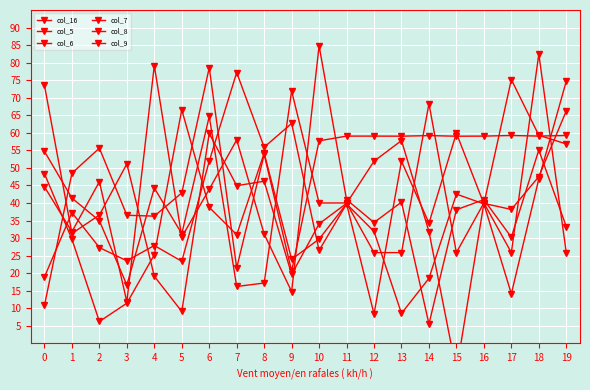

Is it true that col_16 equals 10.8 at 0?

True